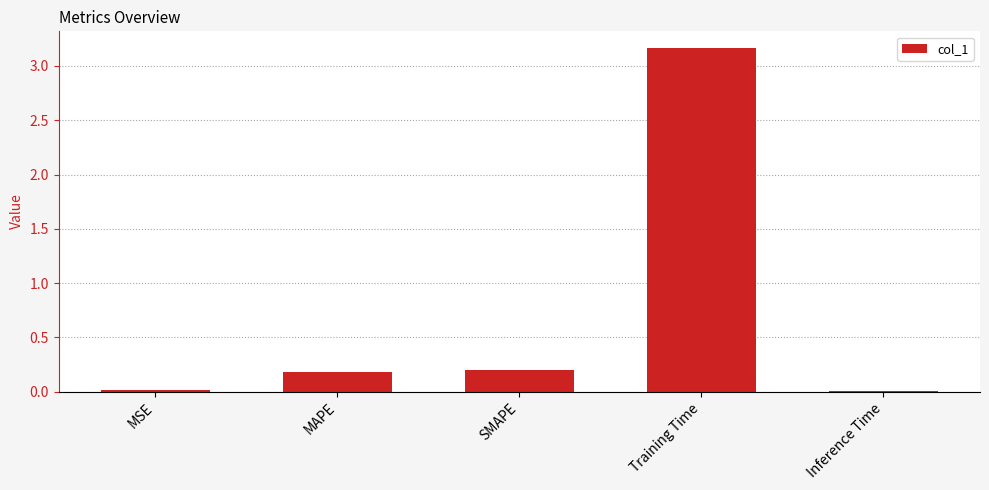

True or false: the data shows 0.3 at MAPE.

False